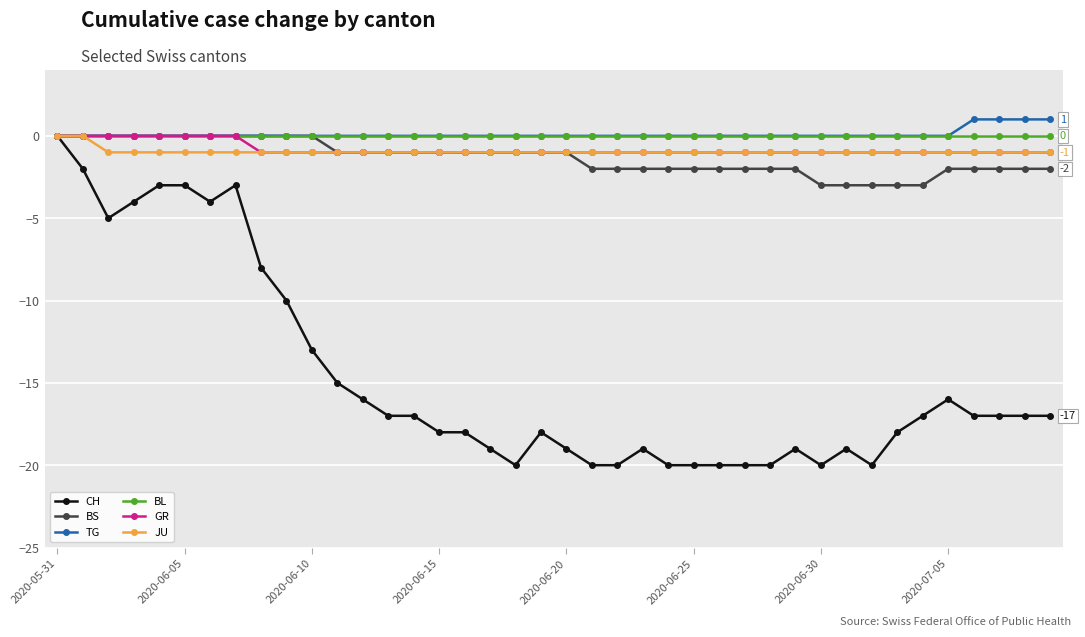

What is the value of the CH point at the 23rd from the left?

-20